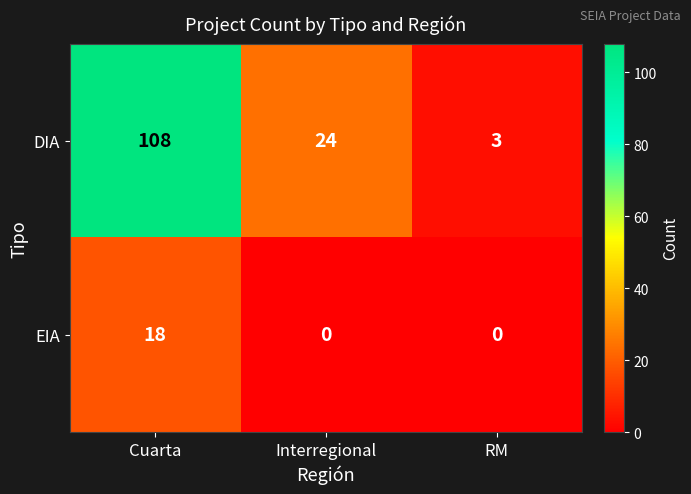

List the series in order of their peak value, lowest first.

EIA, DIA